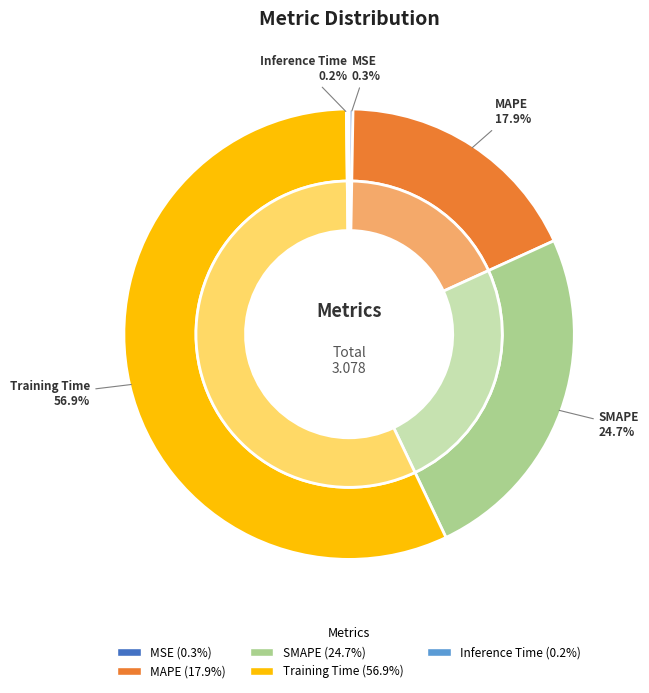

How many segments does this pie chart have?

5